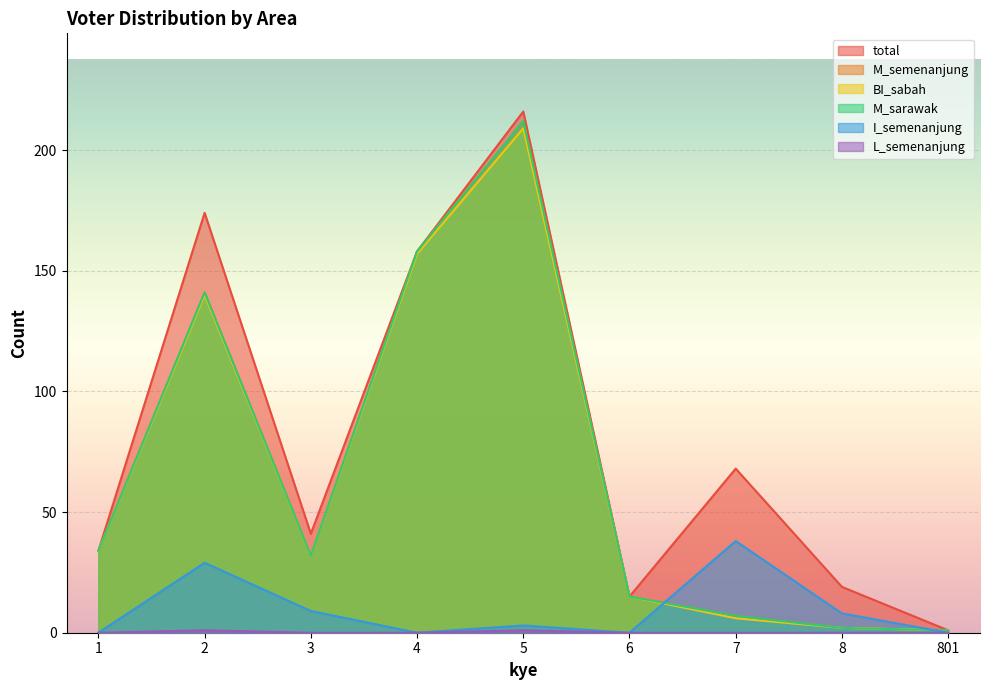

What is the difference between the maximum and minimum values in the total series?

215